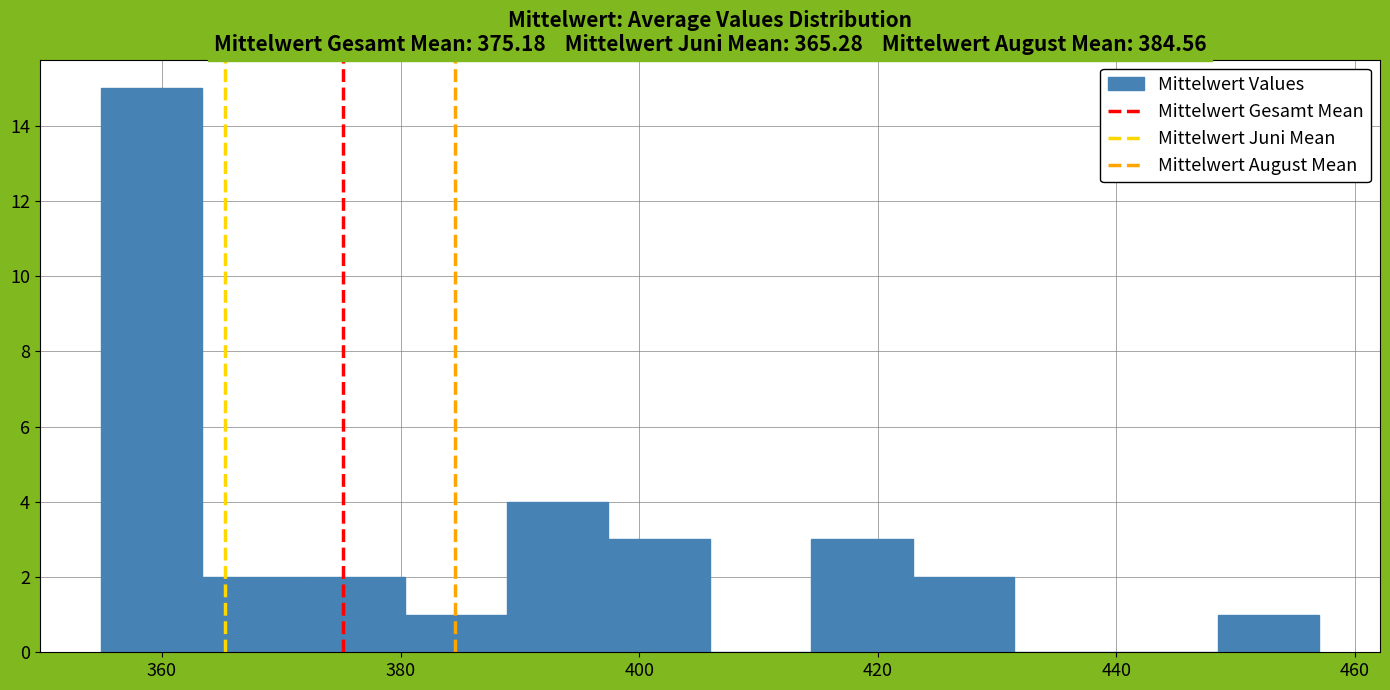

Reading left to right, list every bar in this chart as the range it spans on the x-axis followed by its height. Neither the bar edges nor the heights are printed on the chart, so give them approximately, as read against the axes.

354 to 364: 15
364 to 372: 2
372 to 380: 2
380 to 388: 1
388 to 398: 4
398 to 406: 3
406 to 414: 0
414 to 422: 3
422 to 432: 2
432 to 440: 0
440 to 448: 0
448 to 458: 1